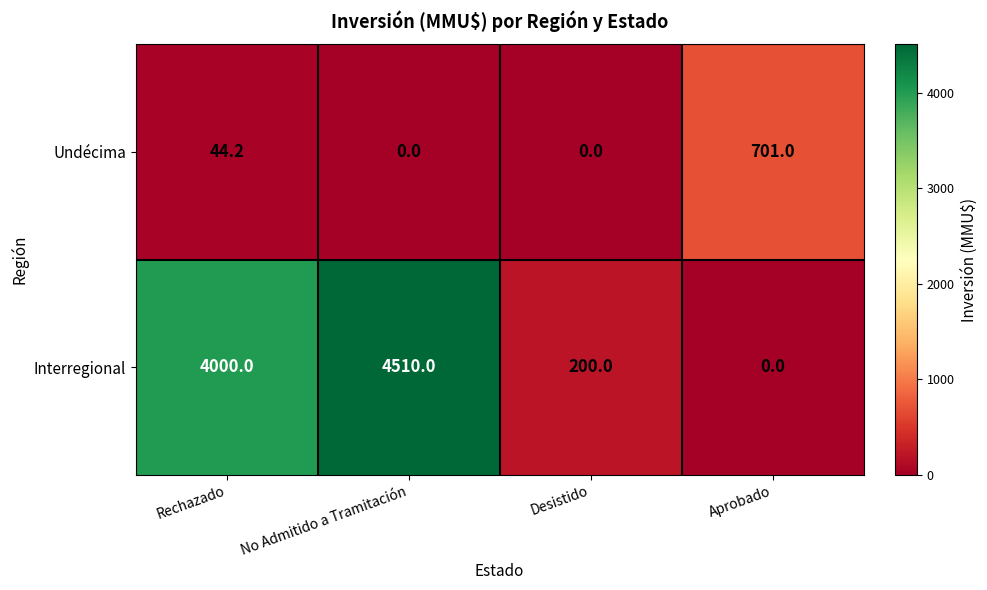

Reading right to left, transcribe all the data shown in this chart.

Undécima: 701.0	0.0	0.0	44.2
Interregional: 0.0	200.0	4510.0	4000.0